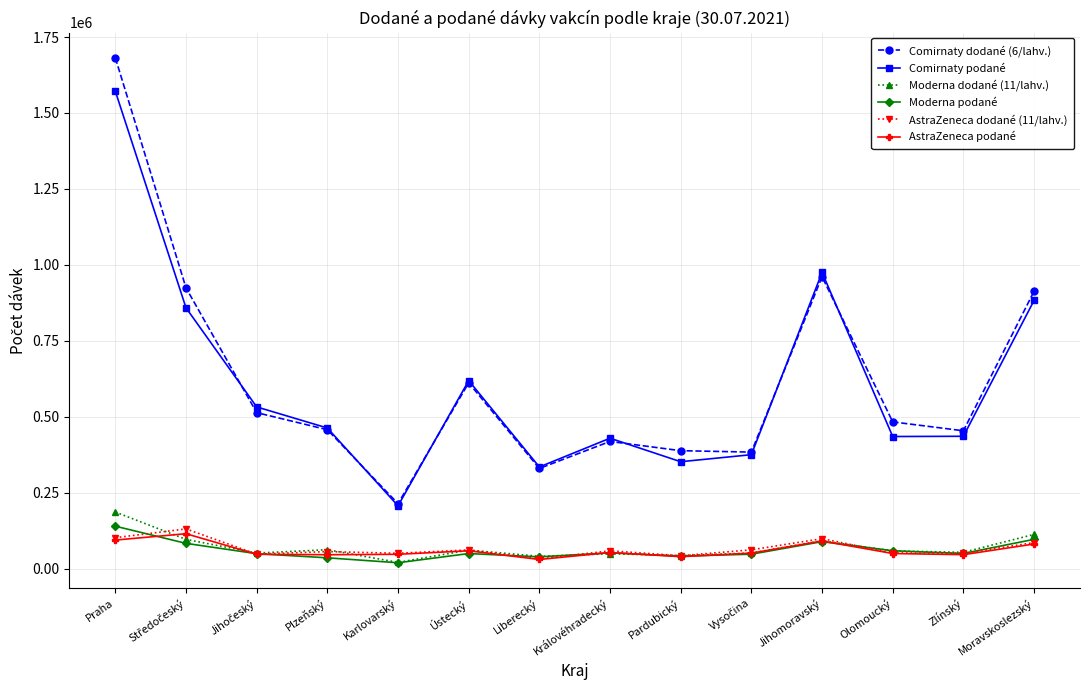

The Comirnaty dodané (6/lahv.) series shows 961140 at Jihomoravský. True or false?

True